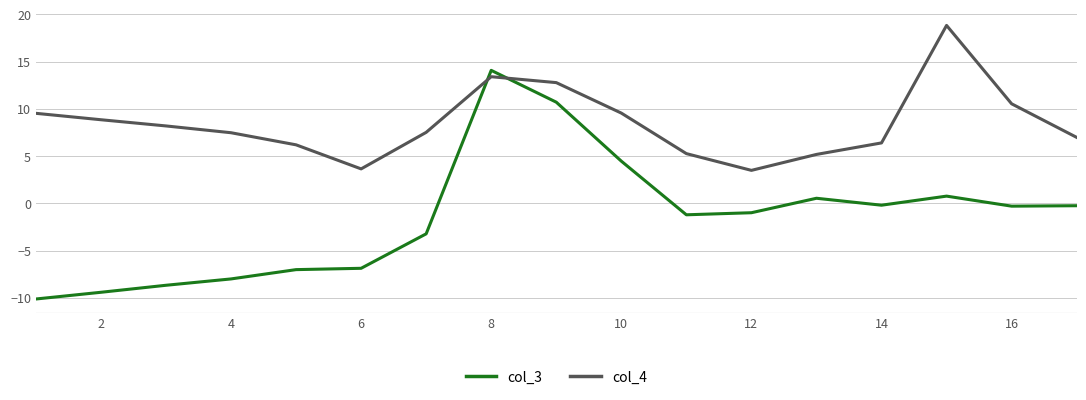

Rank the series by their maximum value, from lowest to highest.

col_3, col_4